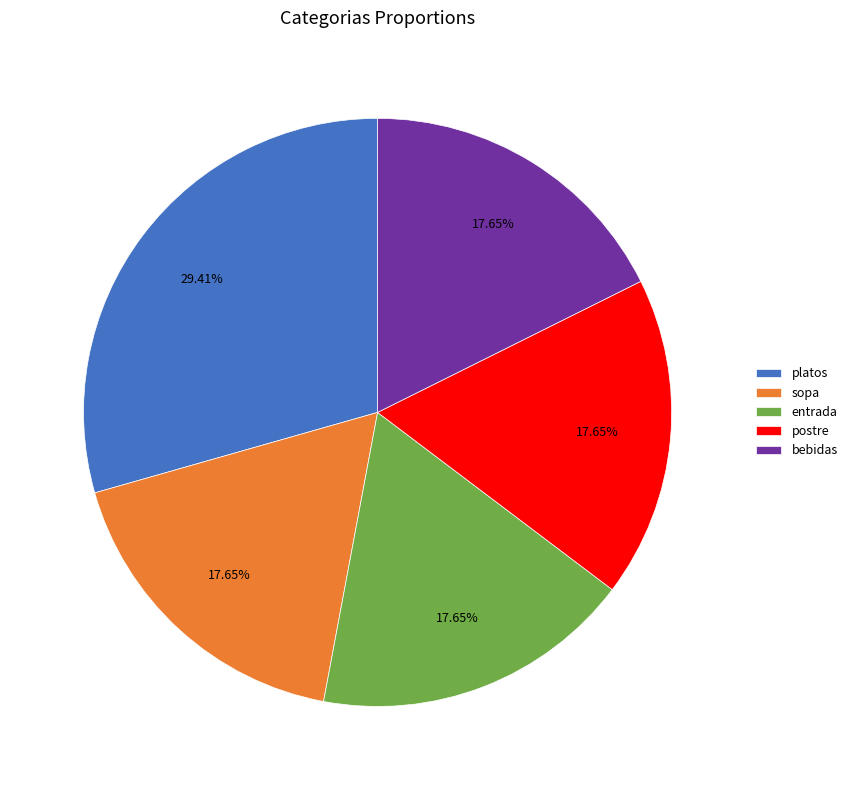

True or false: platos accounts for 29% of the total.

True